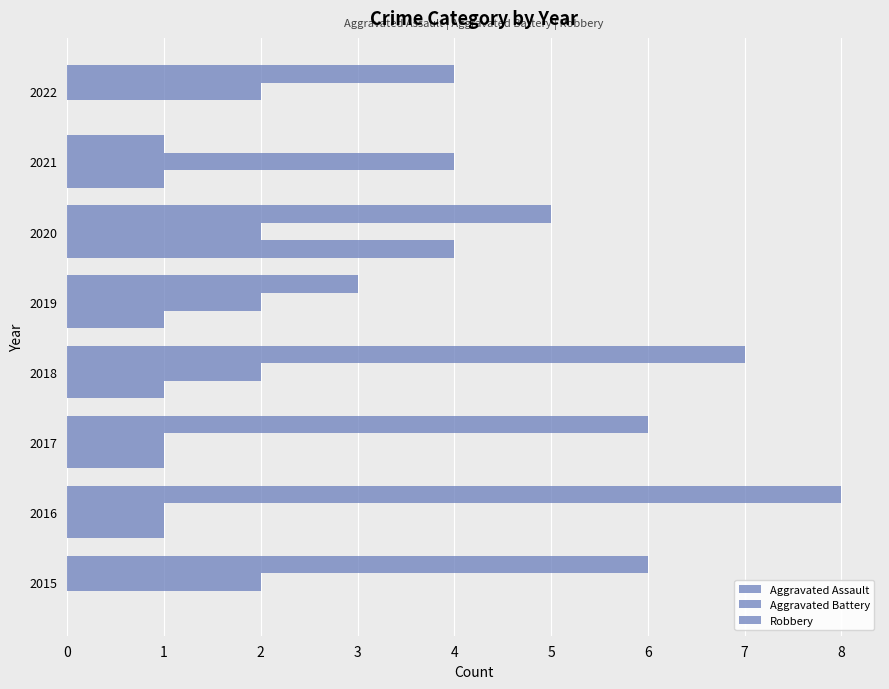

How many data points does each series have?

8